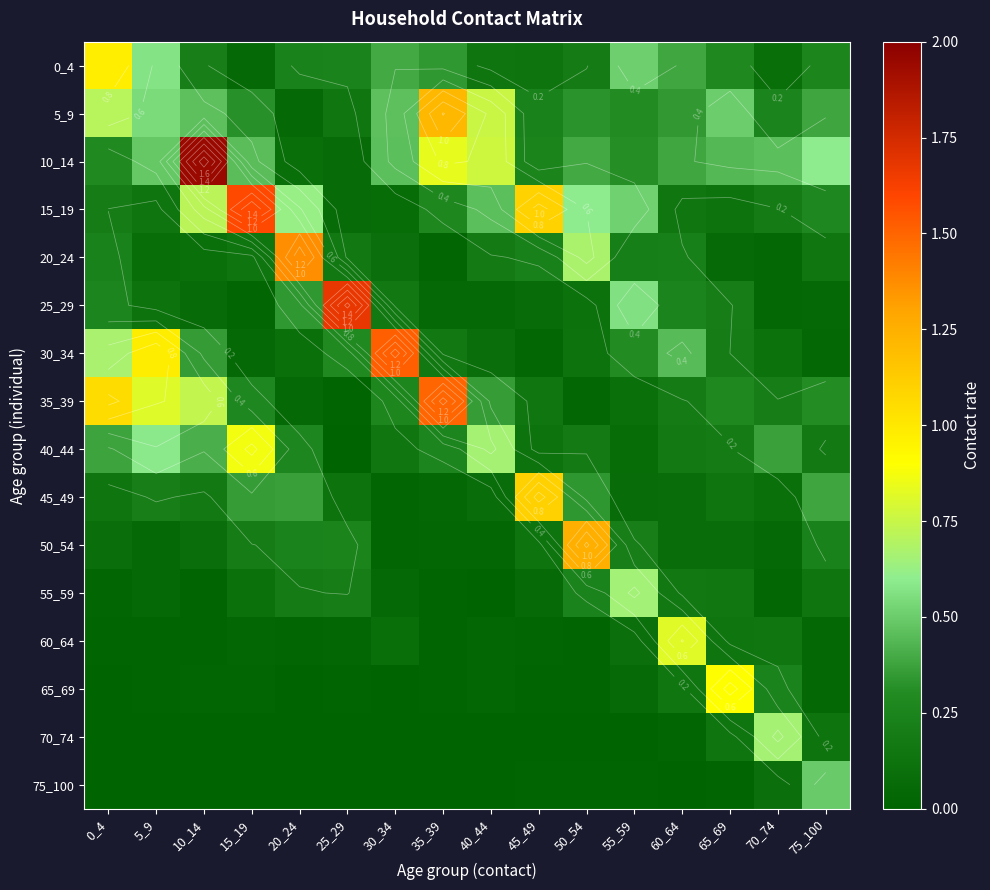

True or false: 5_9 has a value of 0.1 at 60_64.

False